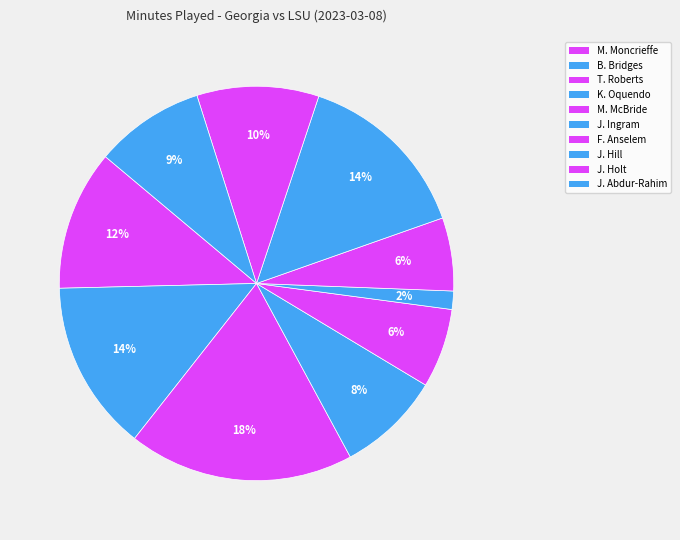

Is there any slice that represents more than half of the pie?

No